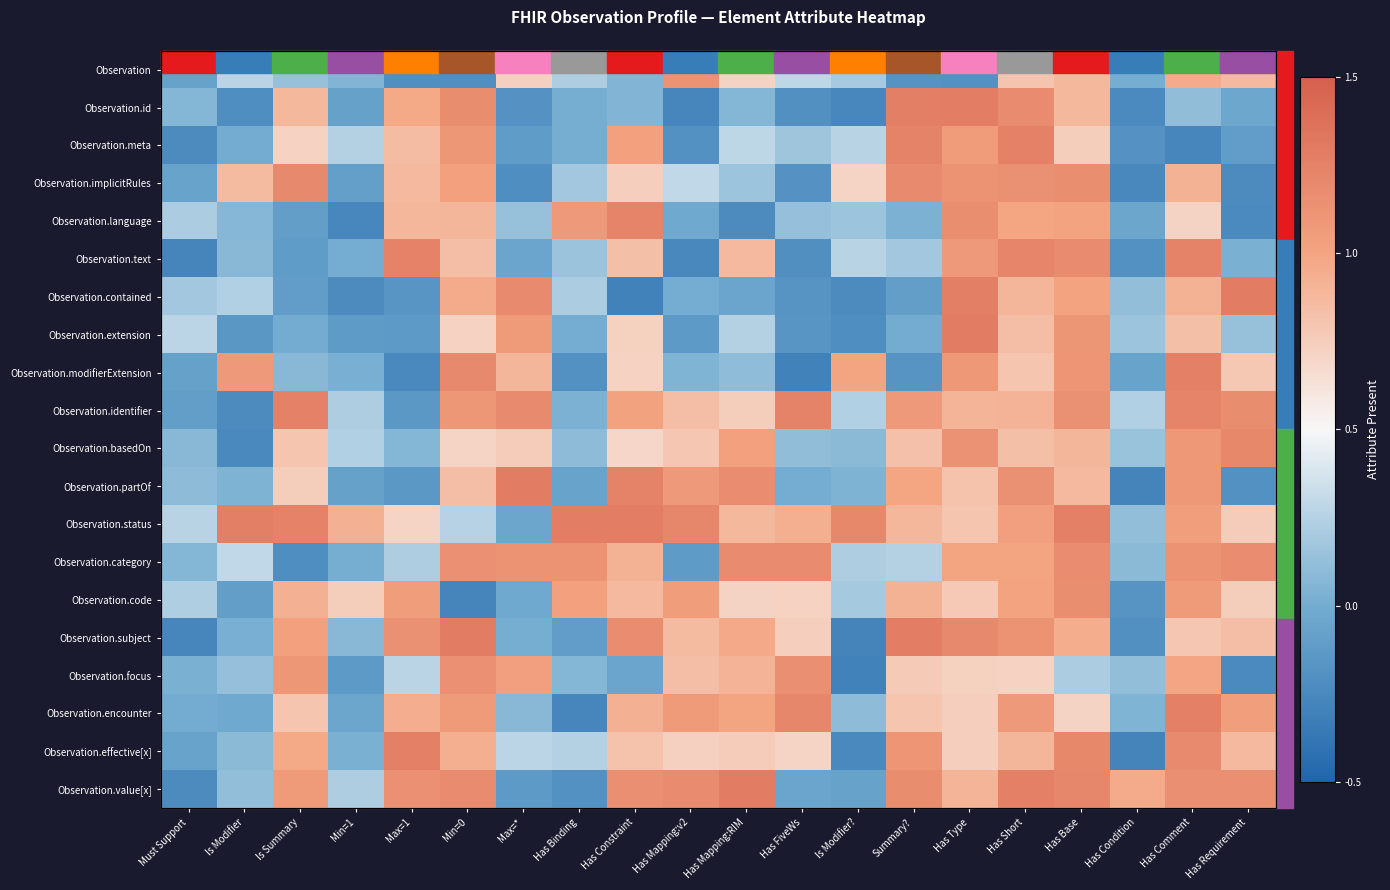

How many series are shown in this chart?

20